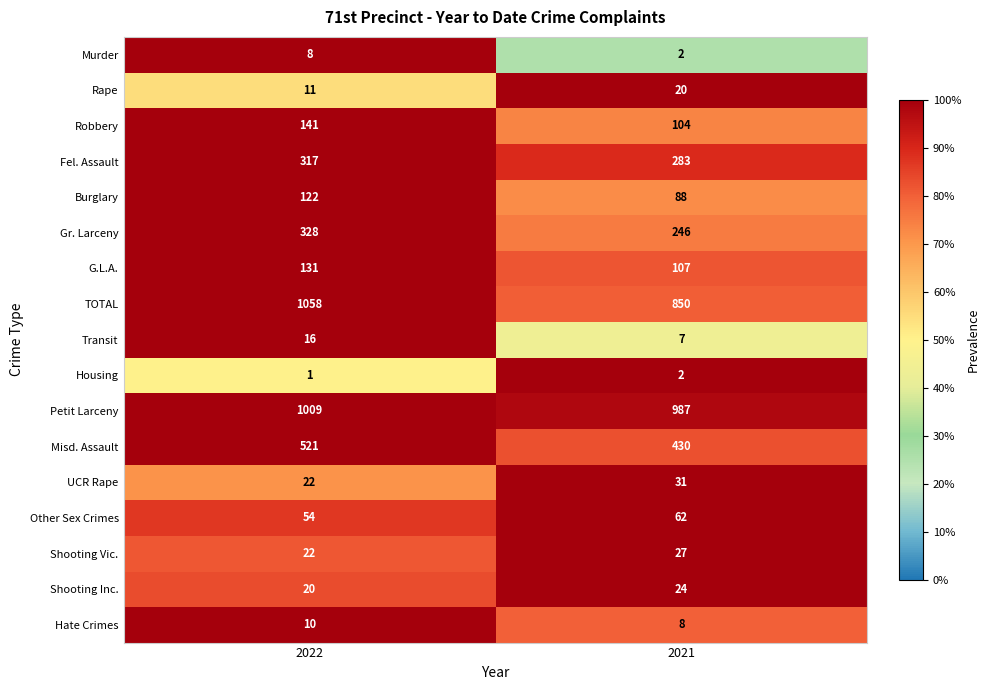

What is the greatest value displayed?

1058